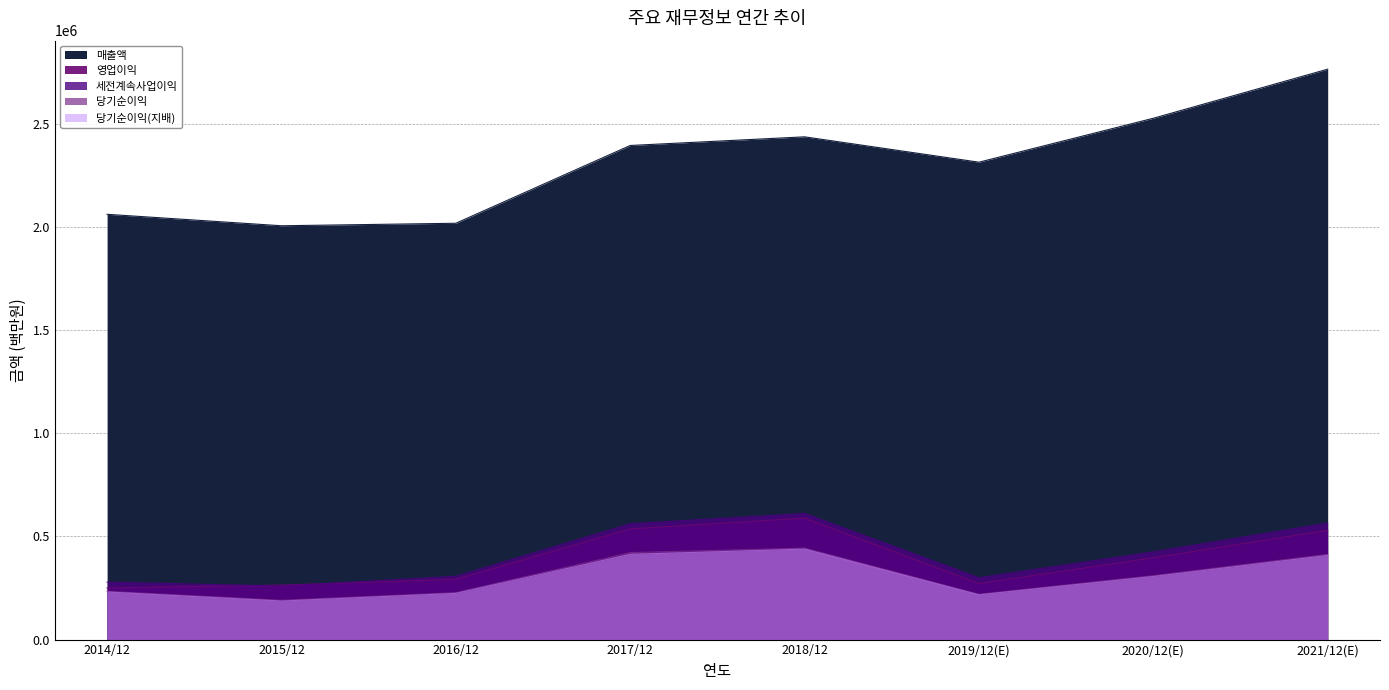

Rank the series by their maximum value, from lowest to highest.

당기순이익(지배), 당기순이익, 영업이익, 세전계속사업이익, 매출액